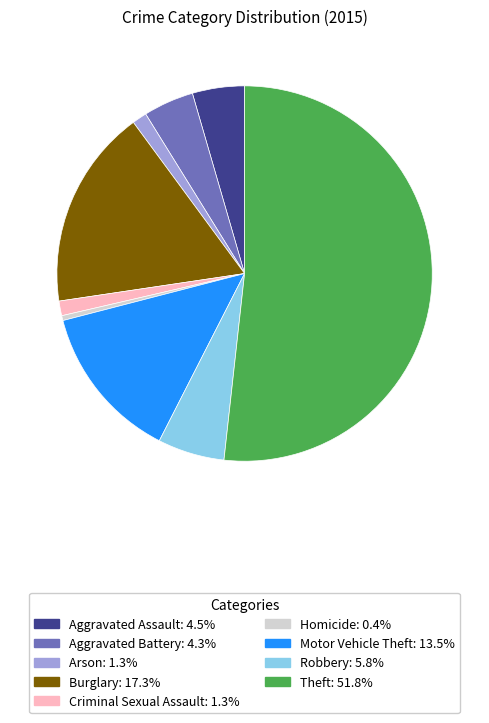

How many slices are in this pie chart?

9